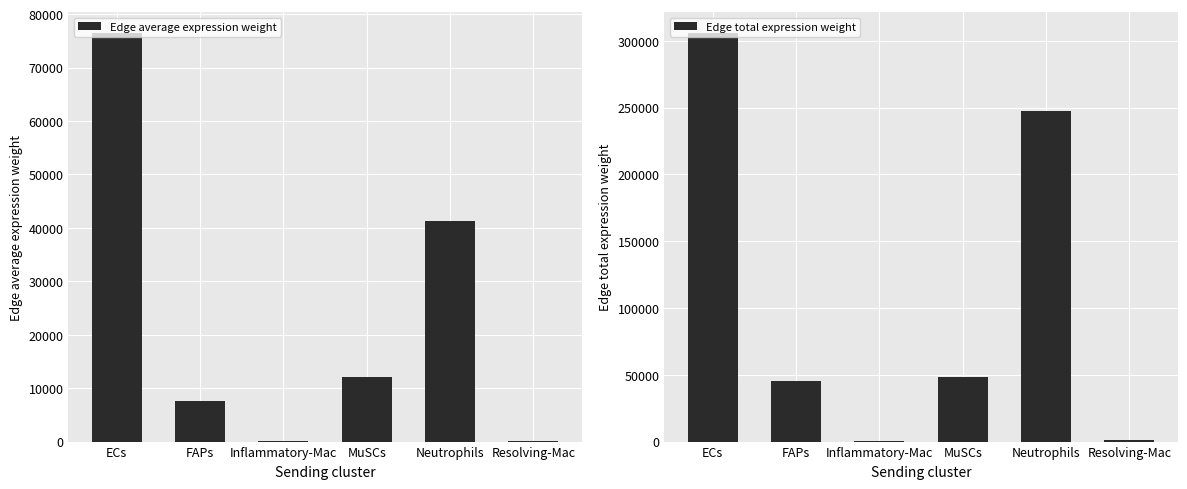

At which label does Edge average expression weight reach its peak?

ECs